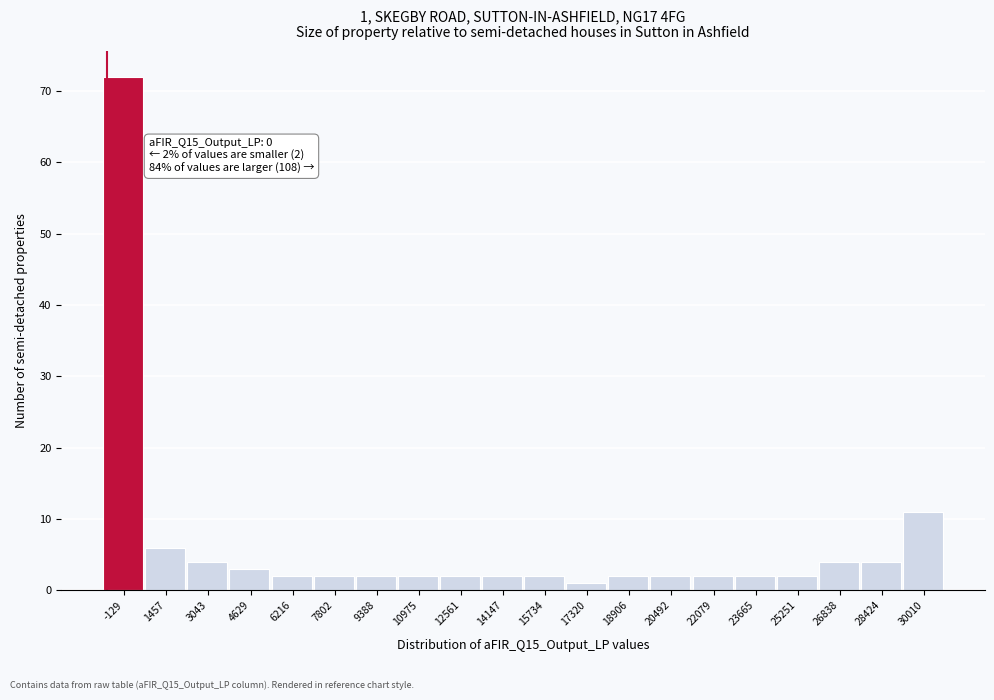

Reading left to right, what are all the values shown in this chart?

-129=72	1457=6	3043=4	4629=3	6216=2	7802=2	9388=2	10975=2	12561=2	14147=2	15734=2	17320=1	18906=2	20492=2	22079=2	23665=2	25251=2	26838=4	28424=4	30010=11